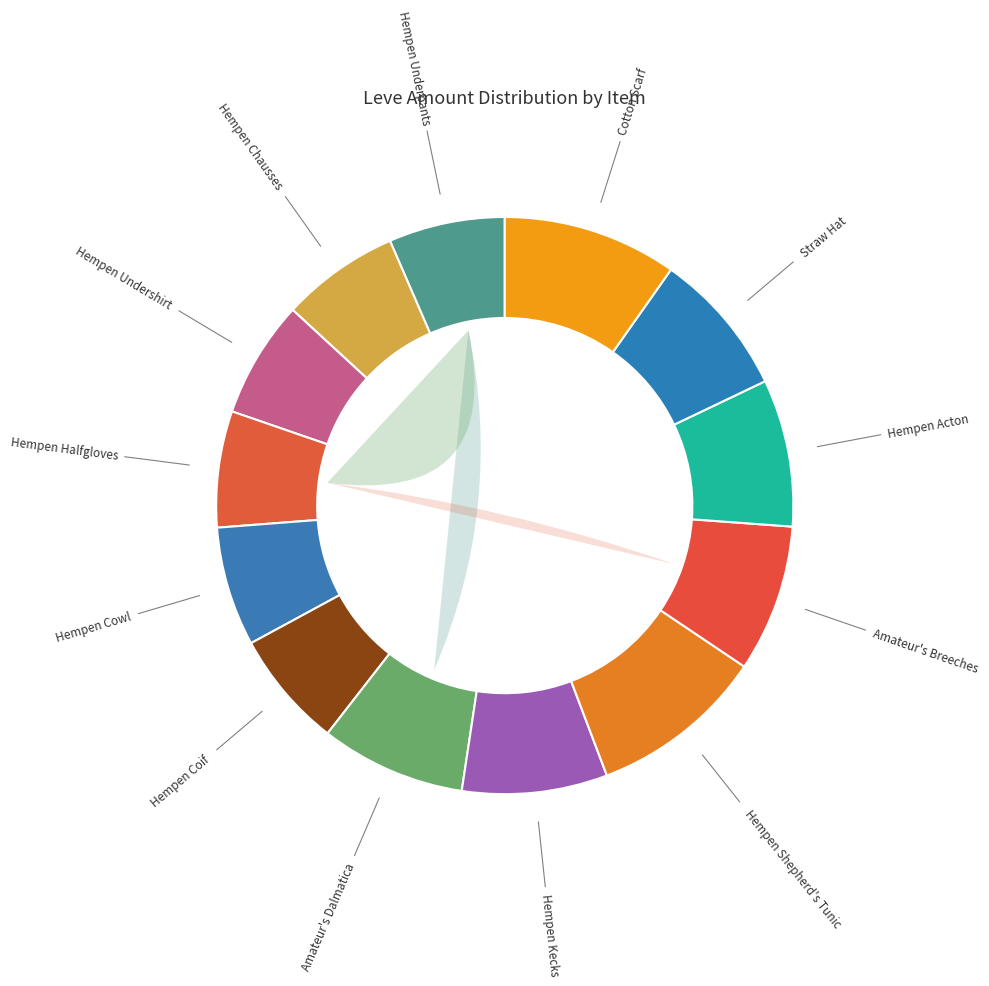

True or false: Hempen Acton accounts for 1% of the total.

False